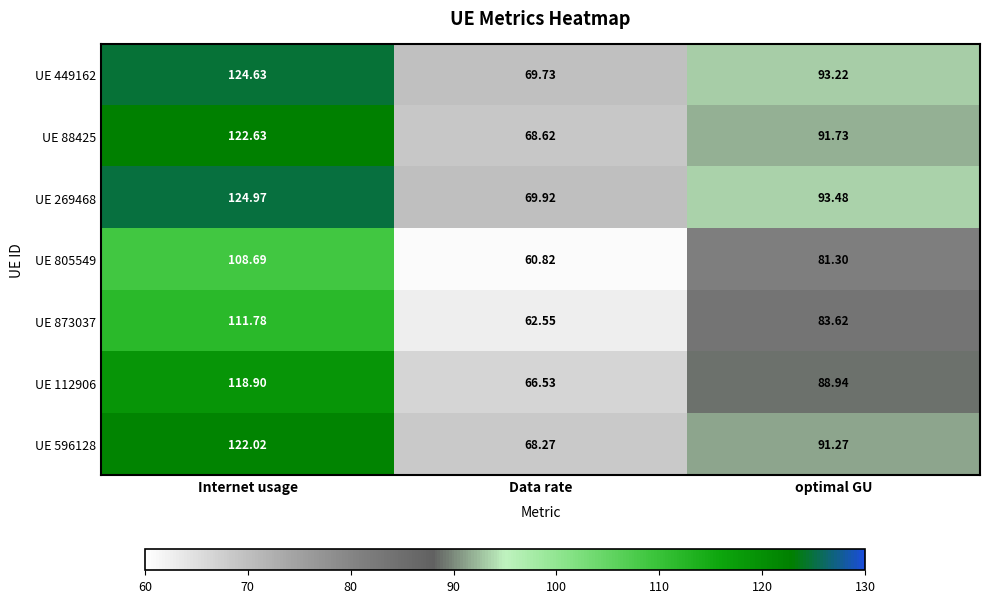

List the labels in order of UE 269468 value, smallest first.

Data rate, optimal GU, Internet usage